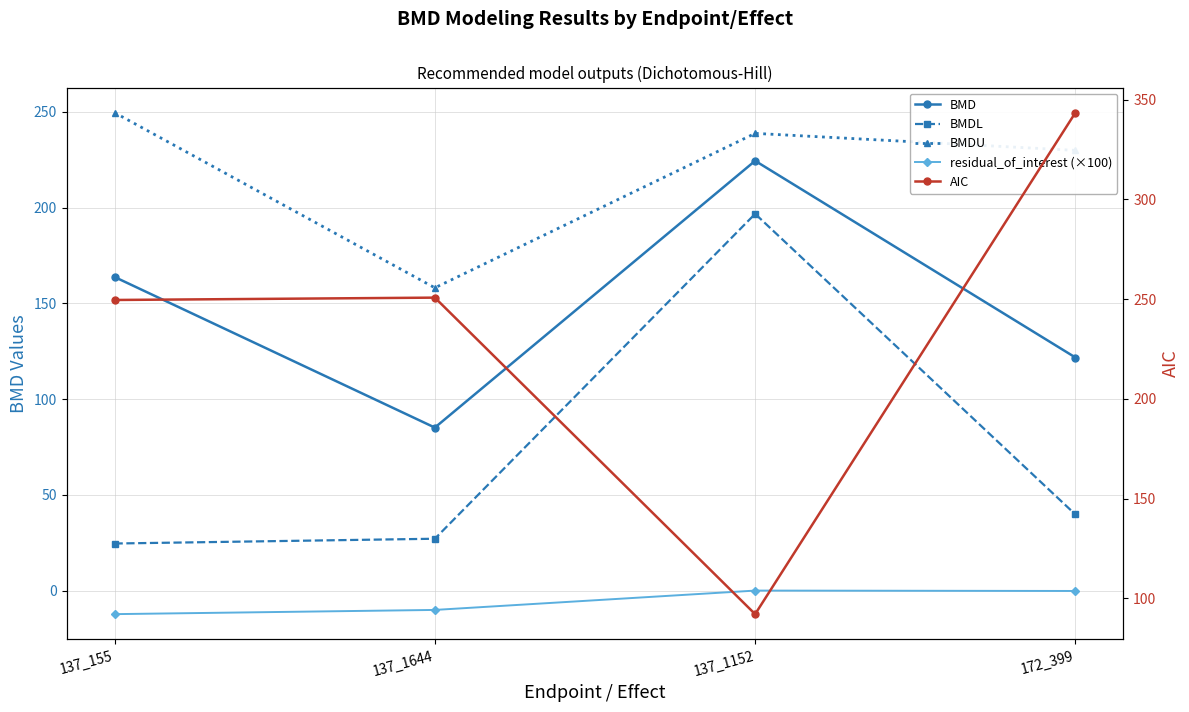

Rank the series at 172_399 from highest to lowest value.

AIC, BMDU, BMD, BMDL, residual_of_interest (×100)